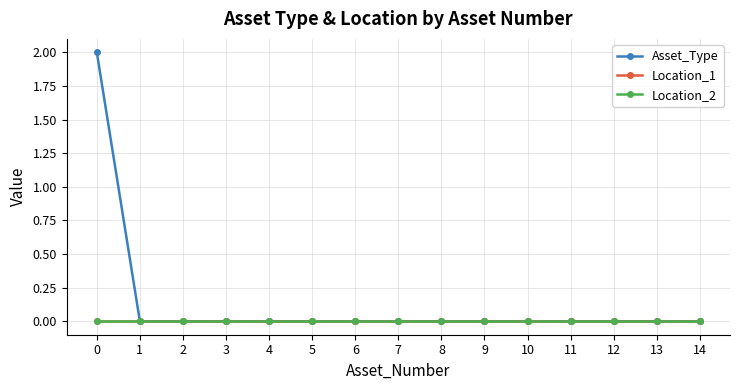

List the series in order of their peak value, highest first.

Asset_Type, Location_1, Location_2